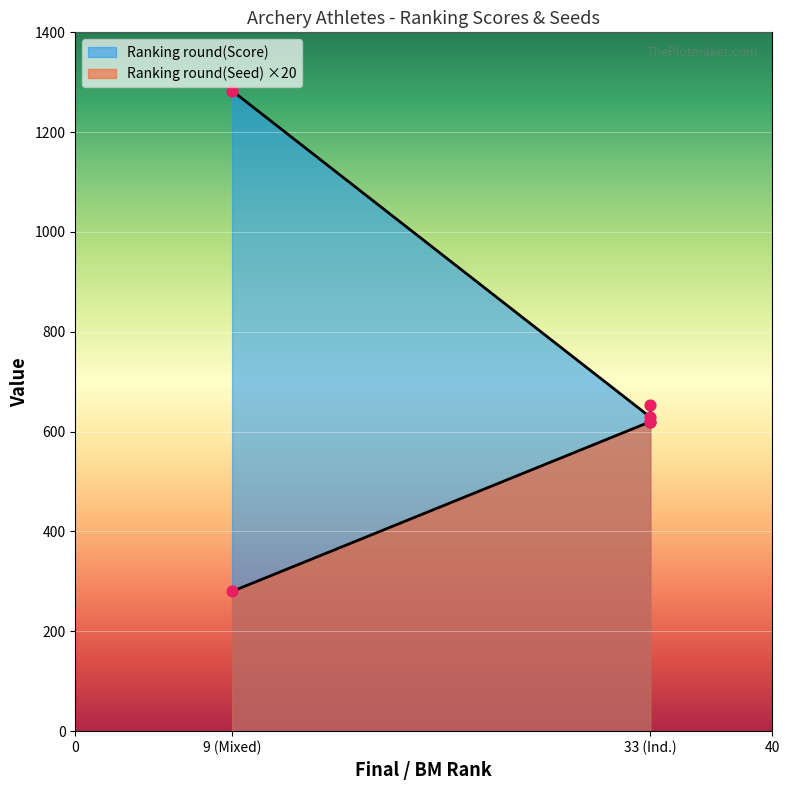

Is the value of Ranking round(Seed) at Mixed Team (Rank 9) greater than the value of Ranking round(Score) at Simona Bancila (Rank 33)?

No